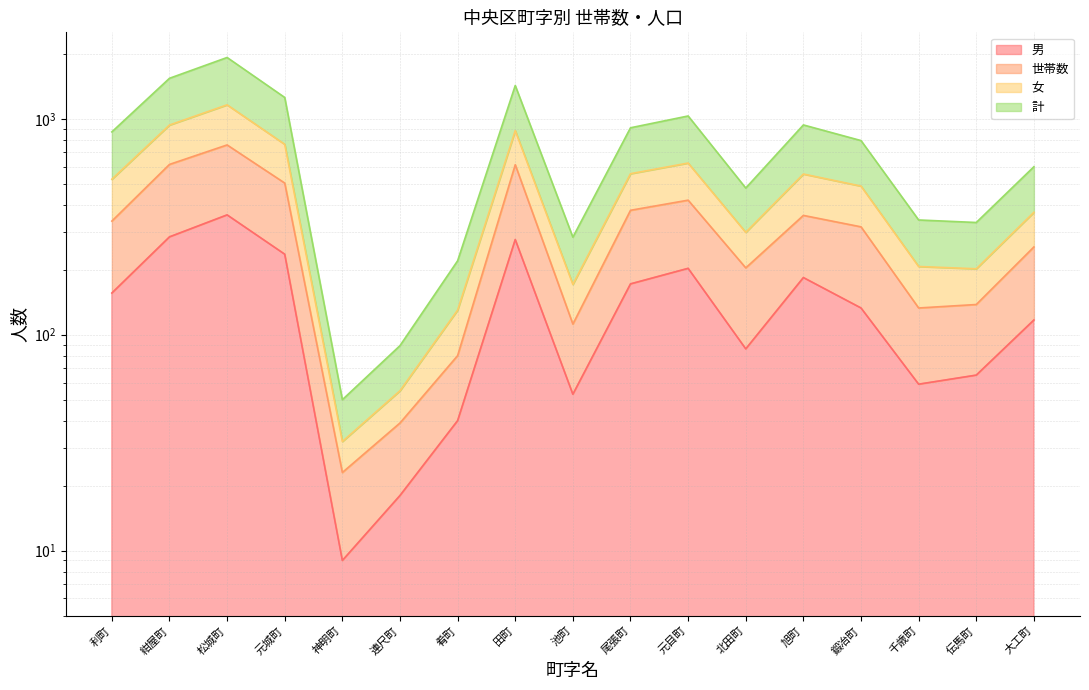

What is the label of the 8th point from the left?

田町